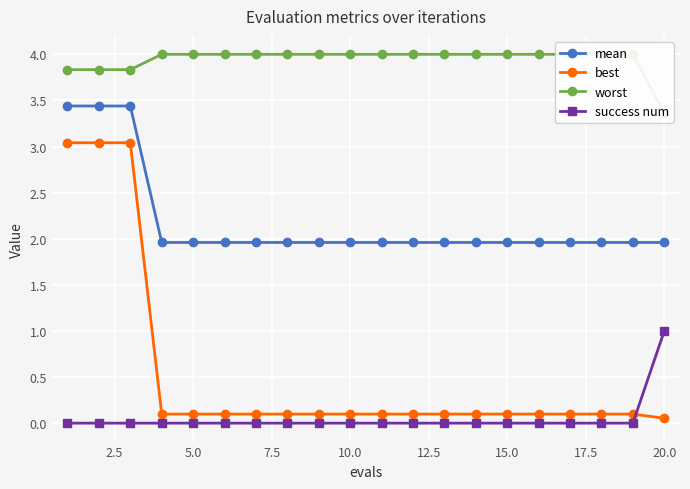

Rank the series by their maximum value, from highest to lowest.

worst, mean, best, success num